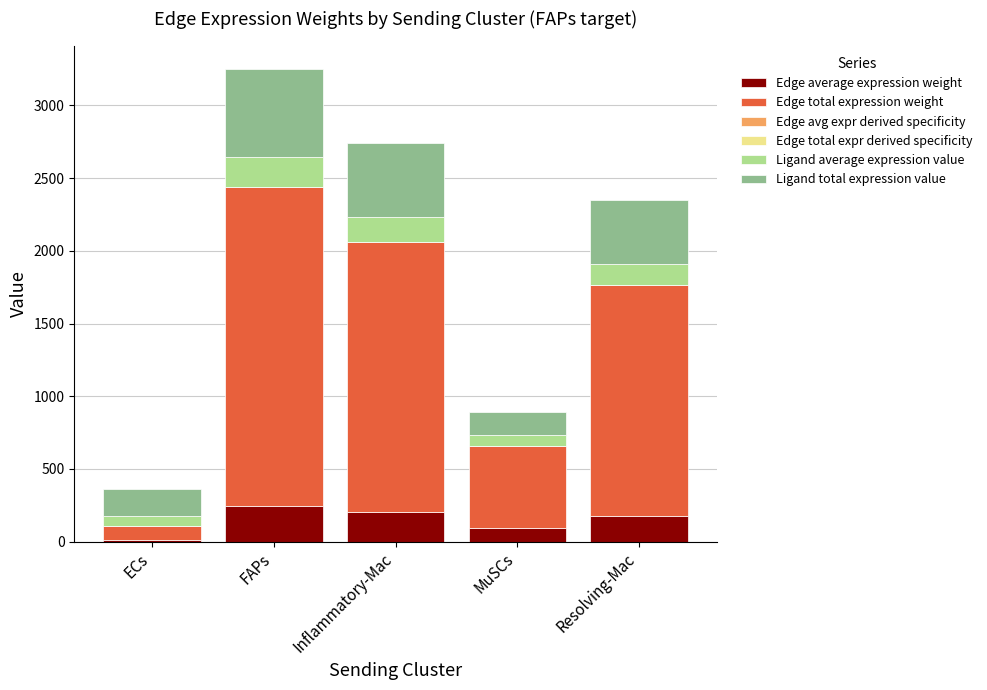

At which category is the sum across all series the highest?

FAPs